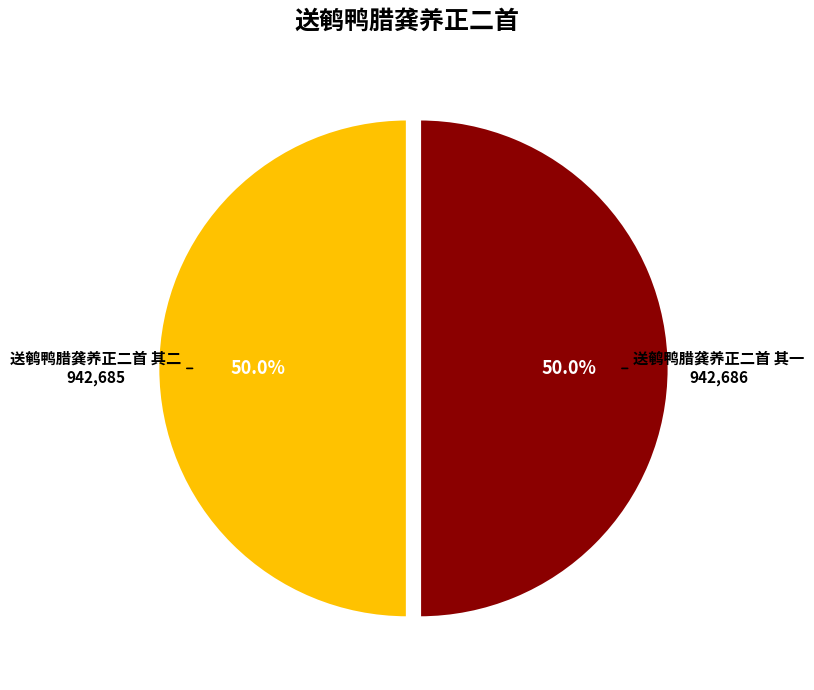

Do 送鹌鸭腊龚养正二首 其一 and 送鹌鸭腊龚养正二首 其二 together represent more than half of the pie?

Yes